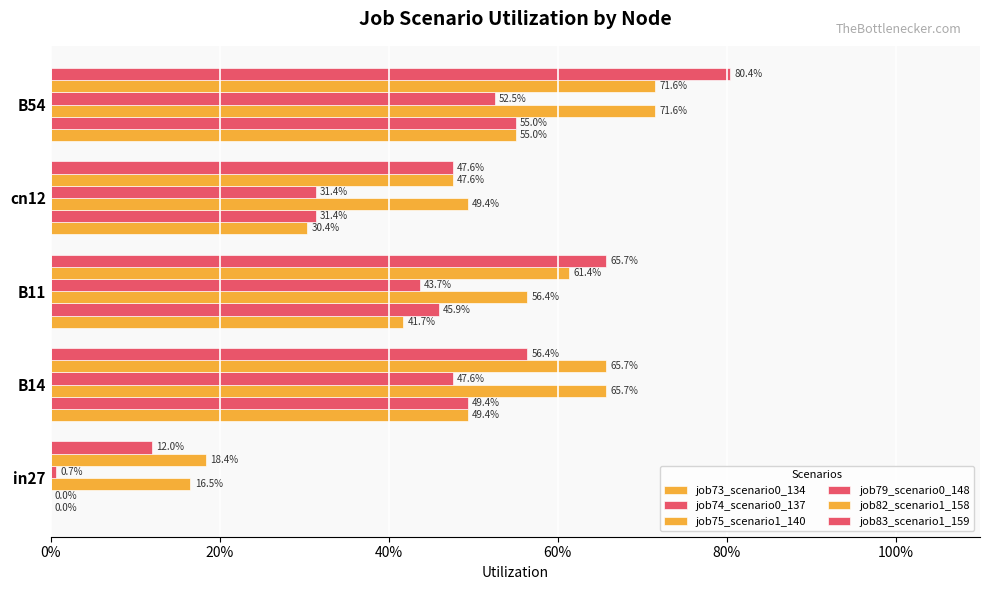

How many job82_scenario1_158 values are between 0 and 1?

5